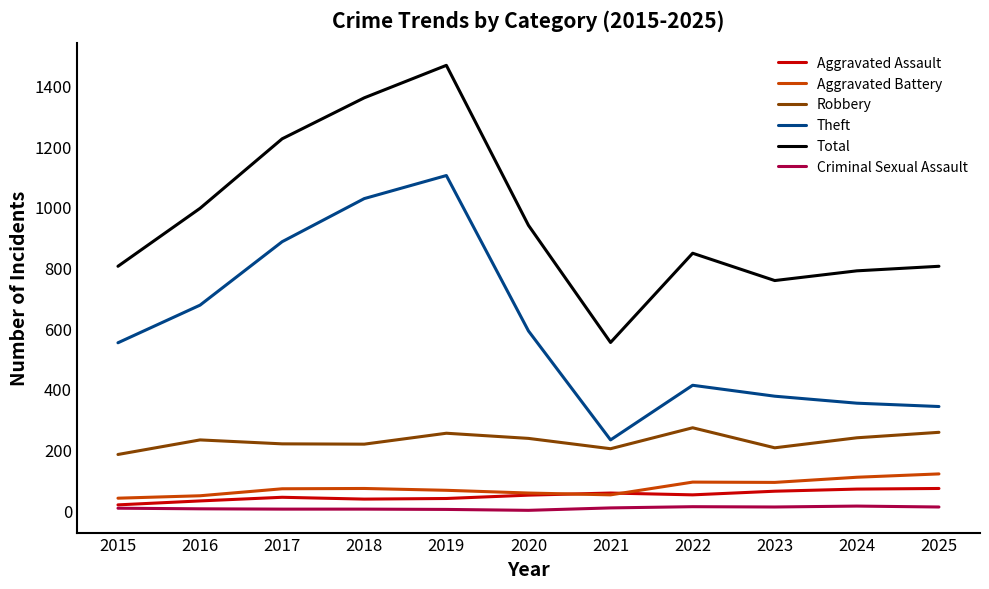

What is the difference between the Robbery values at 2018 and 2021?

15